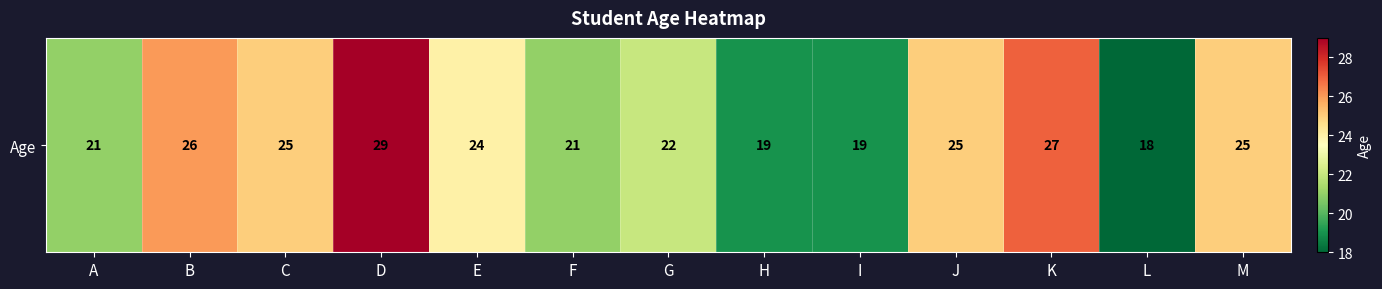

What is the difference between the second highest and second lowest values?

8